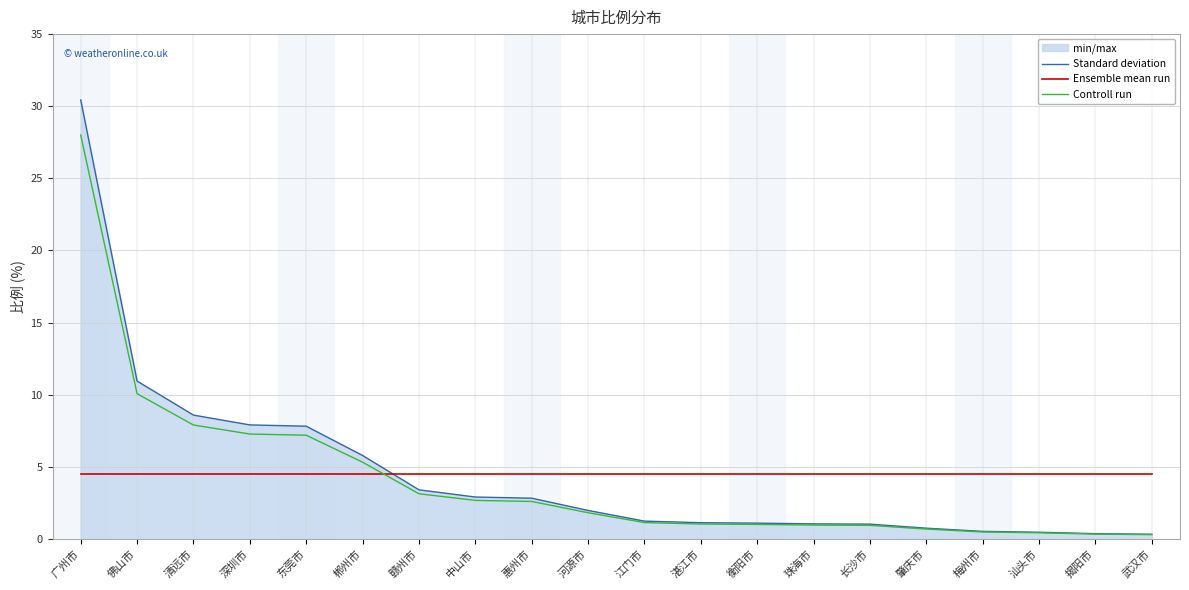

What is the difference between the highest and lowest values at 中山市?

1.9